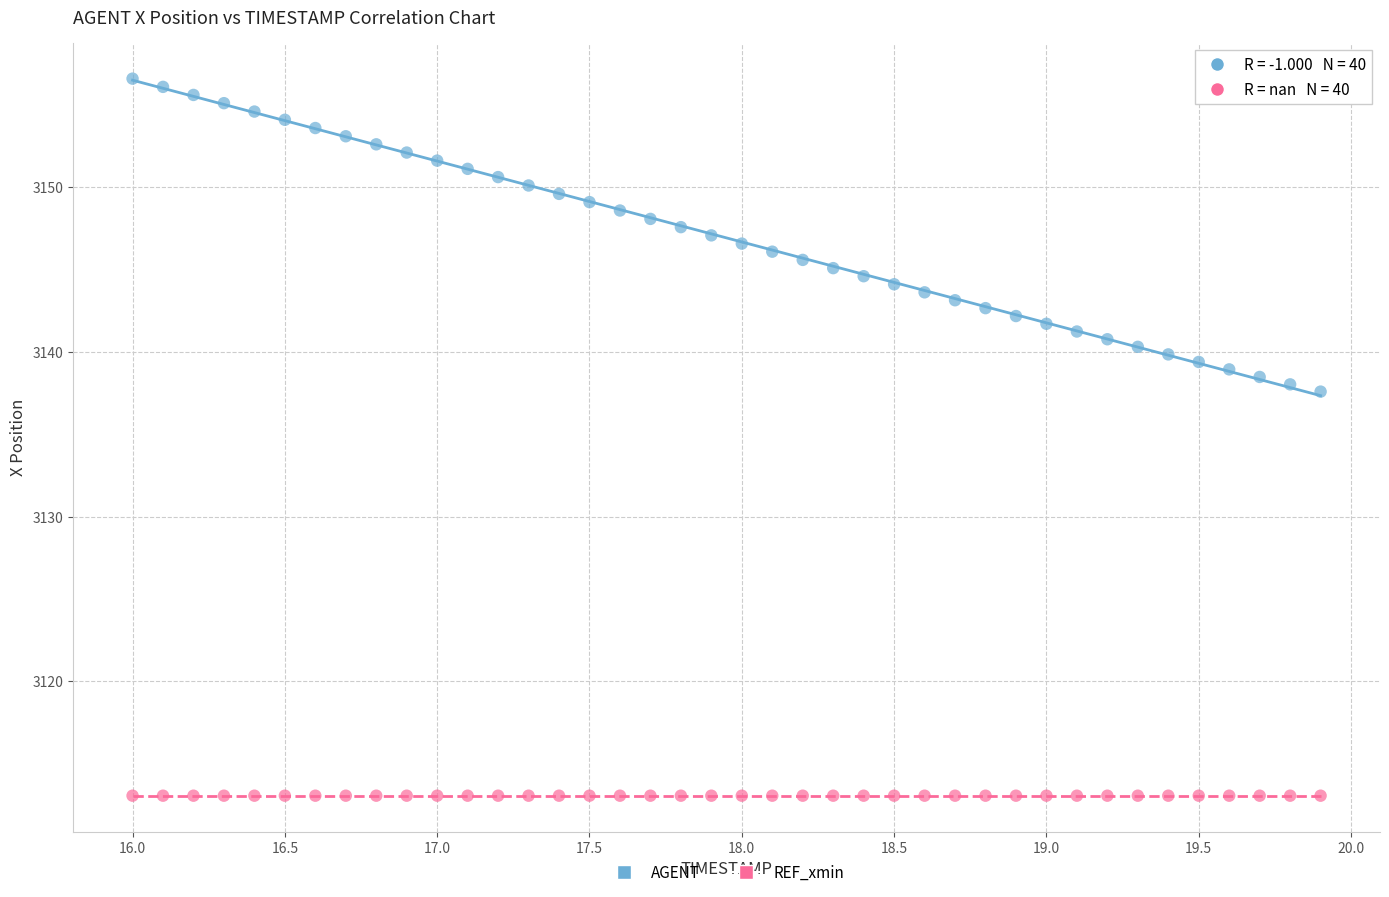

Which series contains the highest Y value?

AGENT